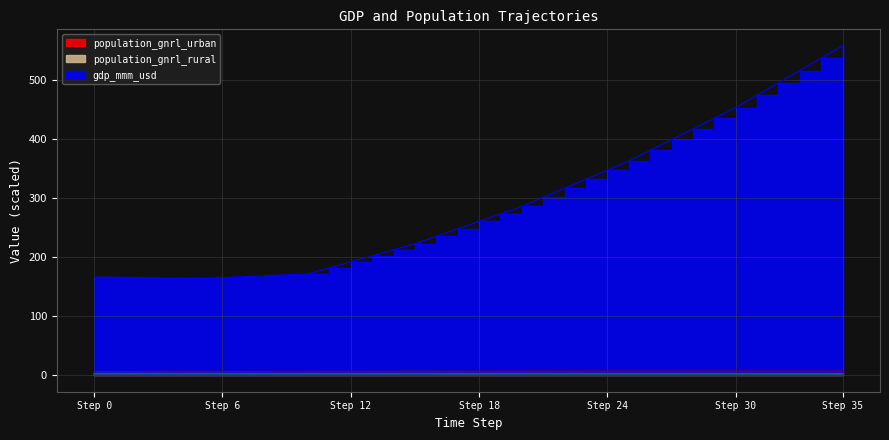

True or false: gdp_mmm_usd has more than 2 points higher than both neighbors.

False